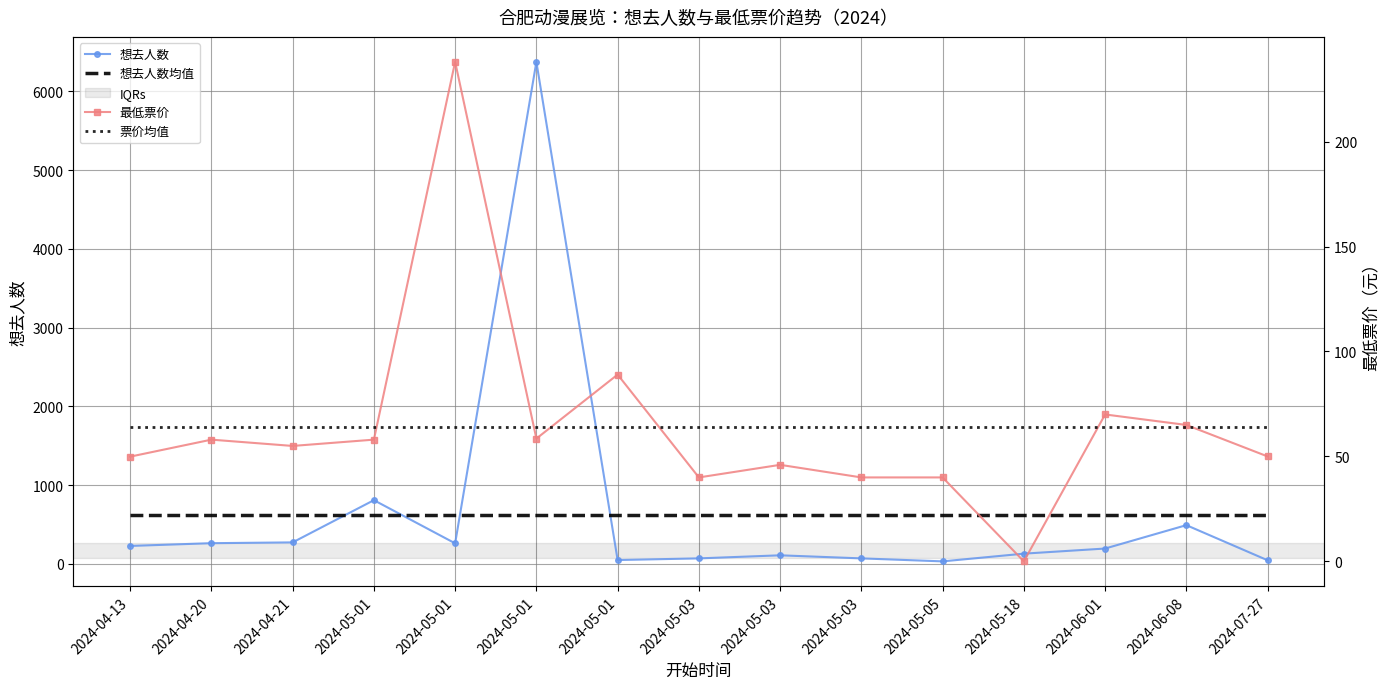

At which label does 想去人数 first exceed 194?

2024-04-13